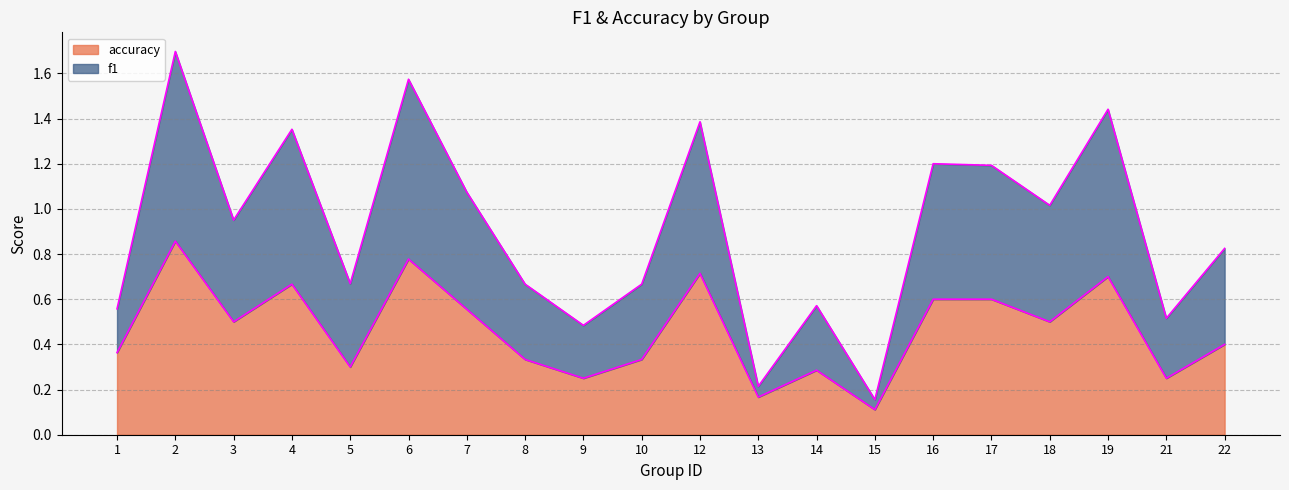

Read the accuracy value at 16.

0.6